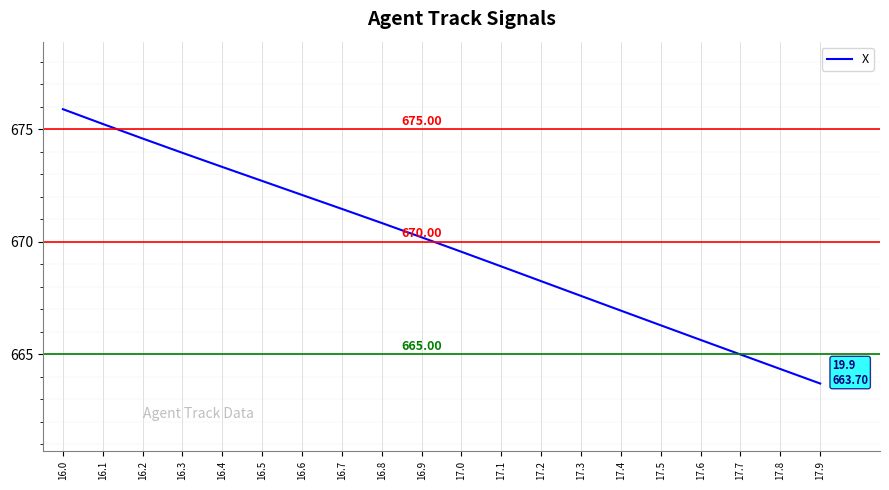

Rank the categories by value from highest to lowest.

16.0, 16.1, 16.2, 16.3, 16.4, 16.5, 16.6, 16.7, 16.8, 16.9, 17.0, 17.1, 17.2, 17.3, 17.4, 17.5, 17.6, 17.7, 17.8, 17.9